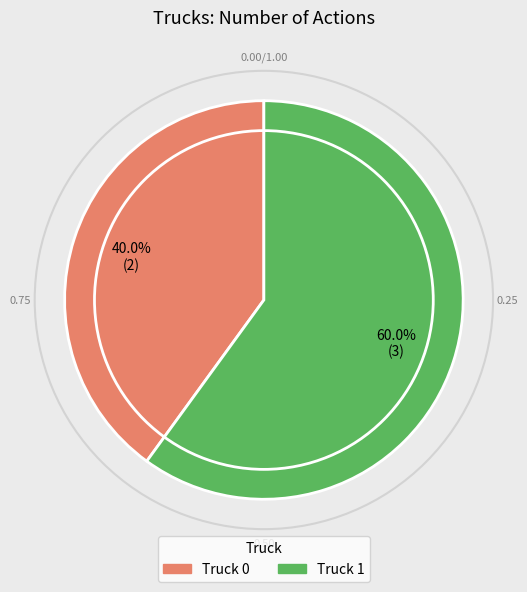

How many segments does this pie chart have?

2